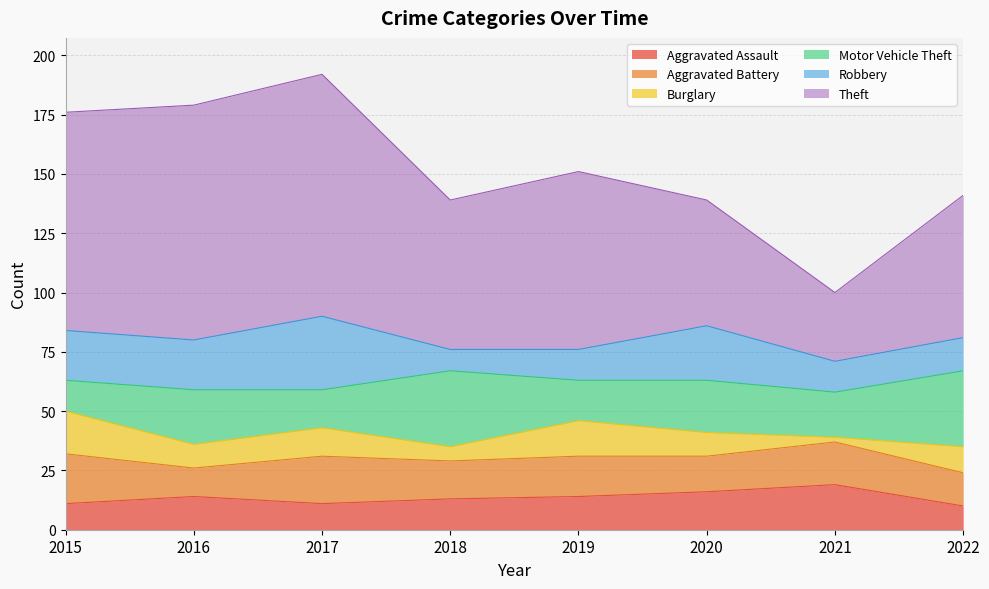

Reading left to right, transcribe all the data shown in this chart.

Aggravated Assault: 11	14	11	13	14	16	19	10
Aggravated Battery: 21	12	20	16	17	15	18	14
Burglary: 18	10	12	6	15	10	2	11
Motor Vehicle Theft: 13	23	16	32	17	22	19	32
Robbery: 21	21	31	9	13	23	13	14
Theft: 92	99	102	63	75	53	29	60